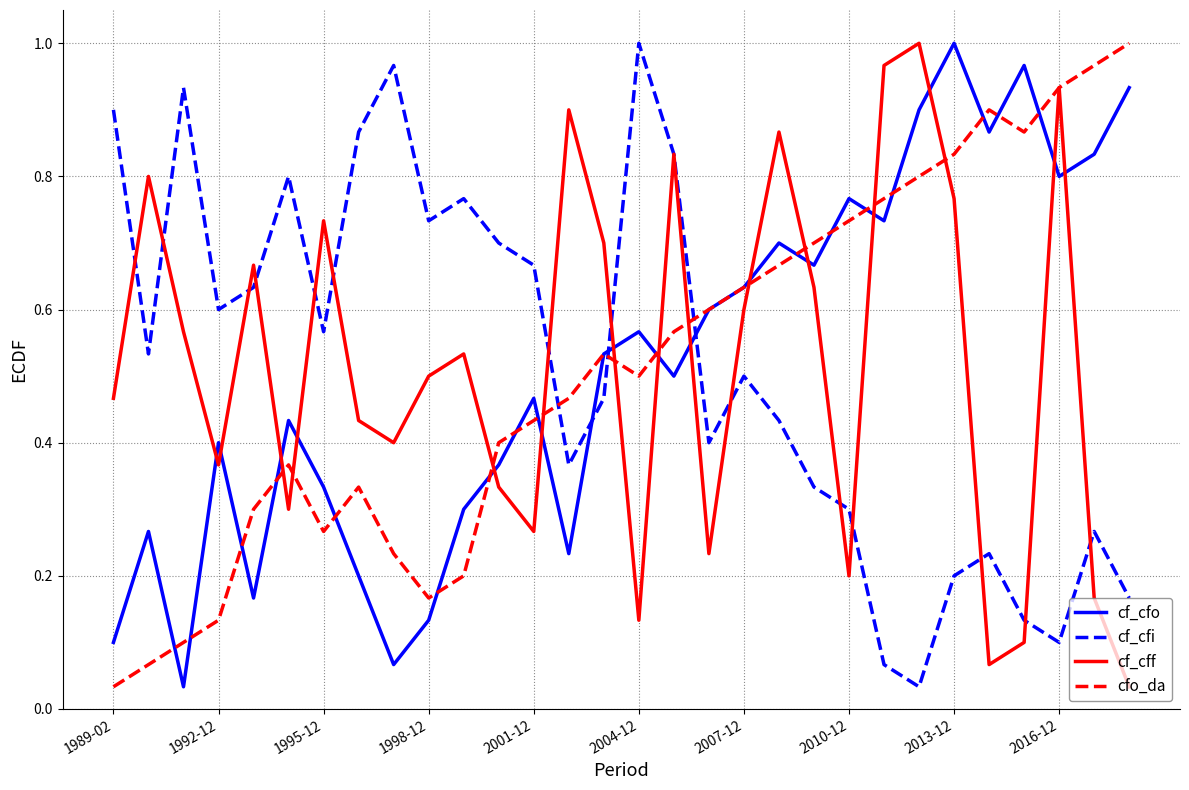

True or false: cf_cff and cf_cfo intersect in this chart.

True